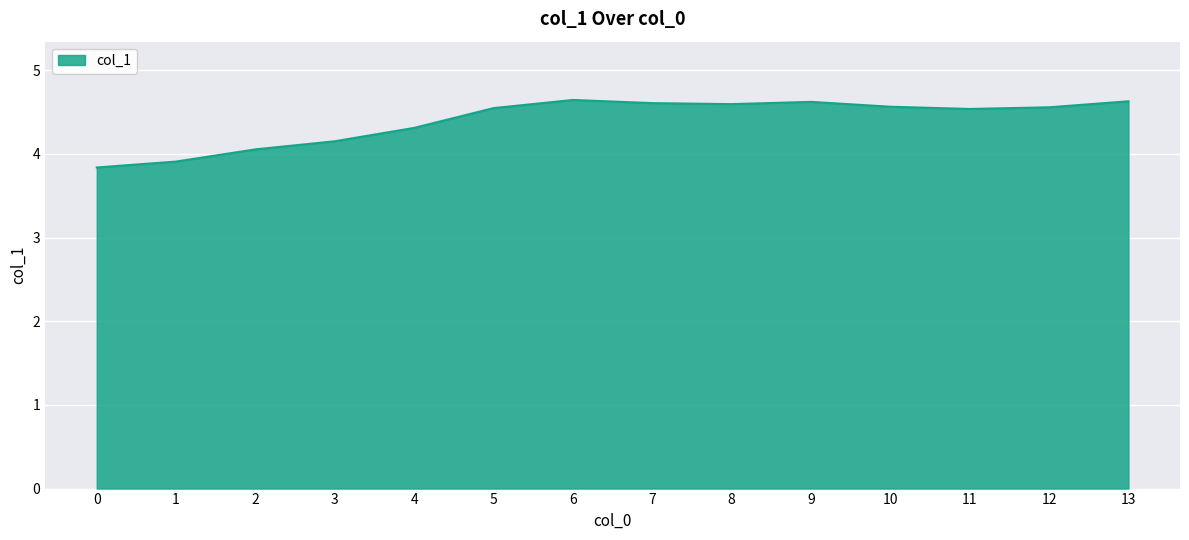

What is the change in value from 4 to 7?

+0.3